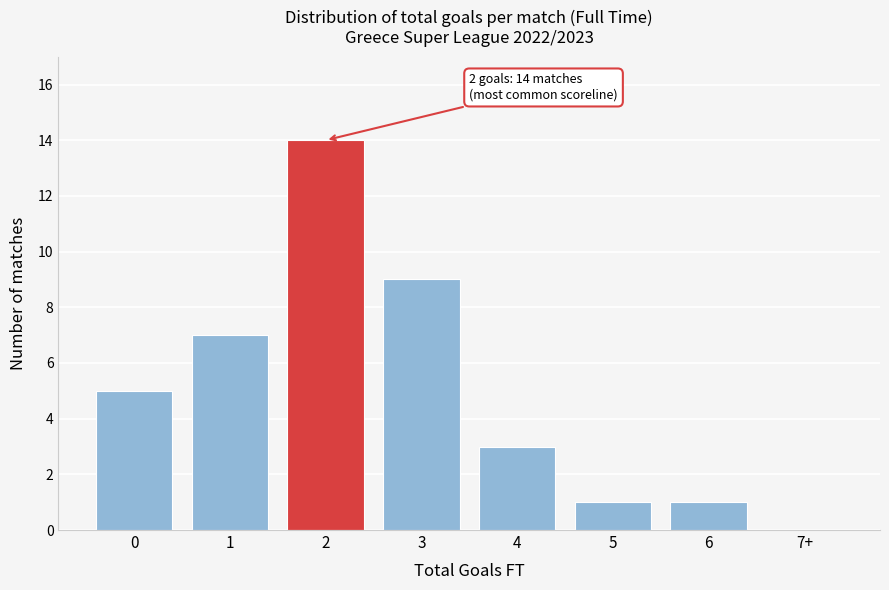

Reading left to right, extract all data points from this chart.

0=5	1=7	2=14	3=9	4=3	5=1	6=1	7+=0